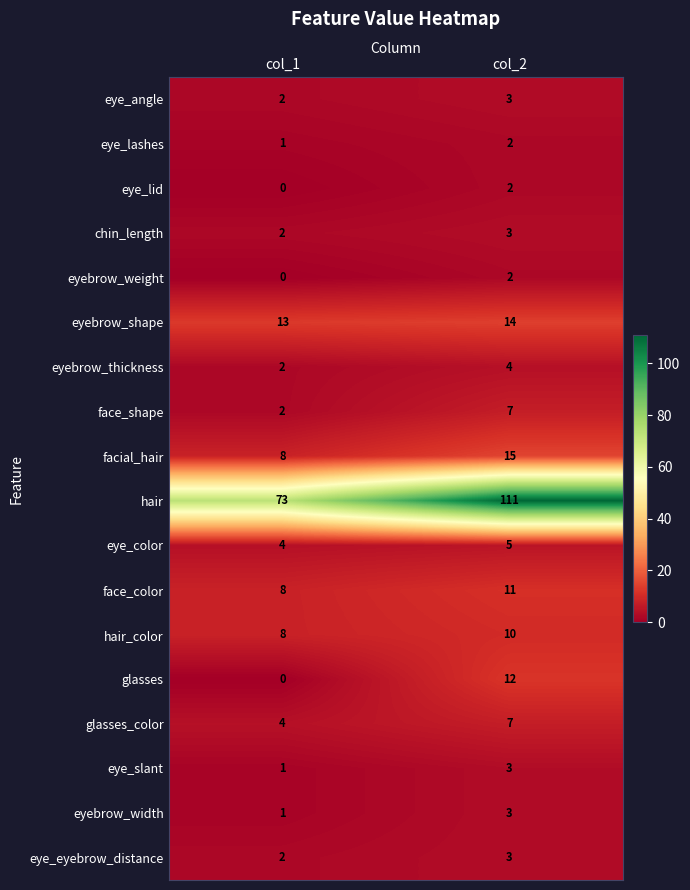

List the labels in order of chin_length value, largest first.

col_2, col_1